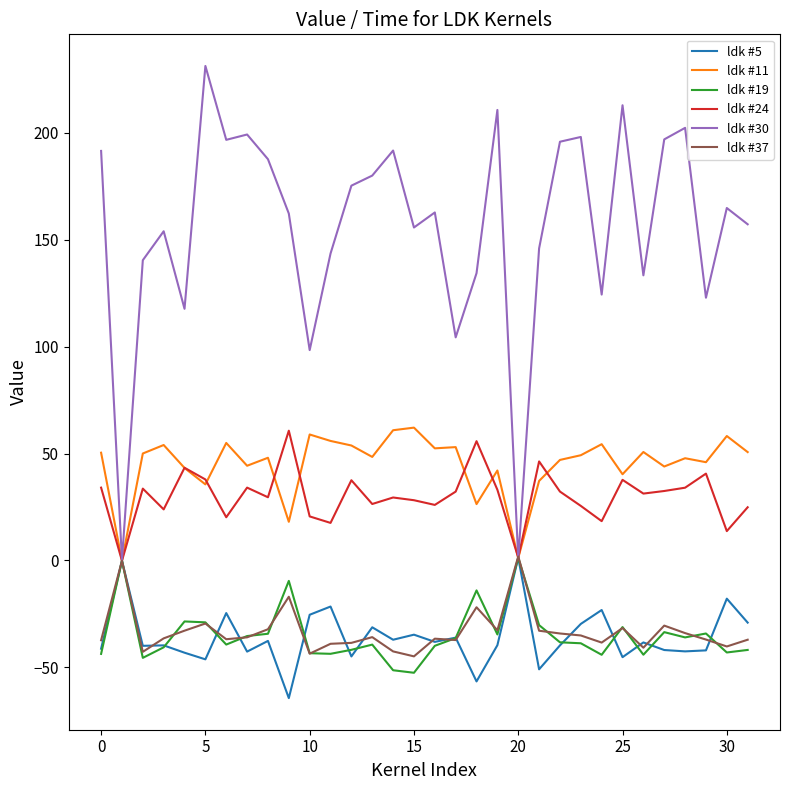

What is the minimum value shown in the chart?

-64.4